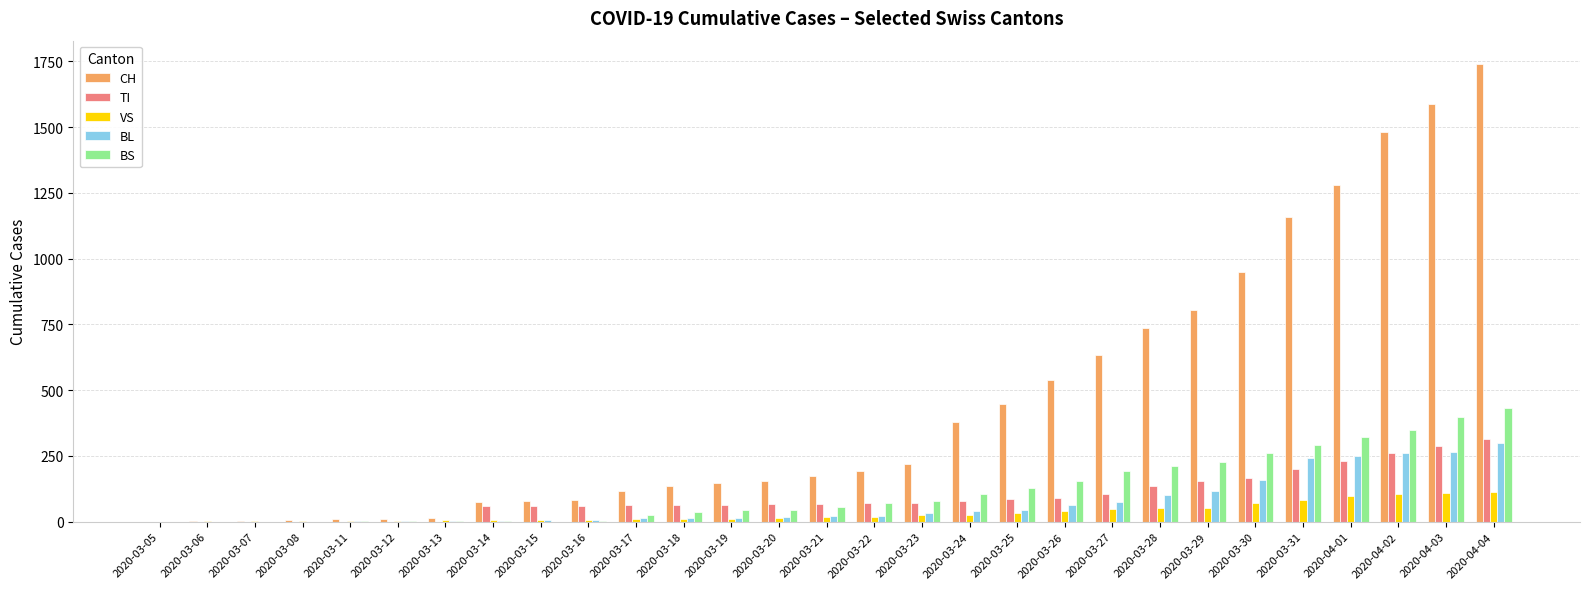

Is the value of VS at 2020-03-22 greater than the value of BL at 2020-03-26?

No